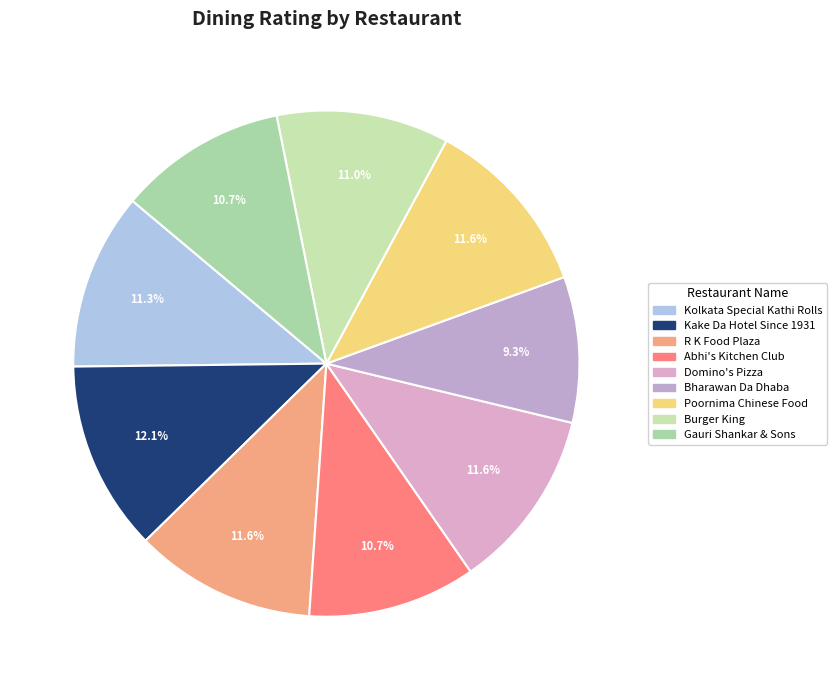

To the nearest percent, what is the difference between the Bharawan Da Dhaba and Domino's Pizza slice percentages?

2%